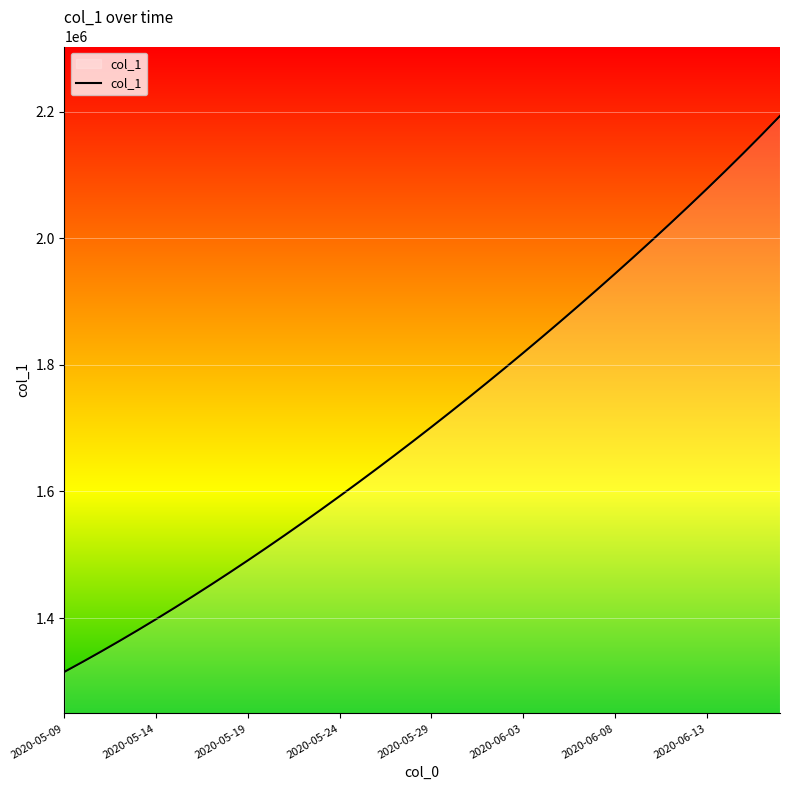

What is the minimum value shown in the chart?

1315099.0